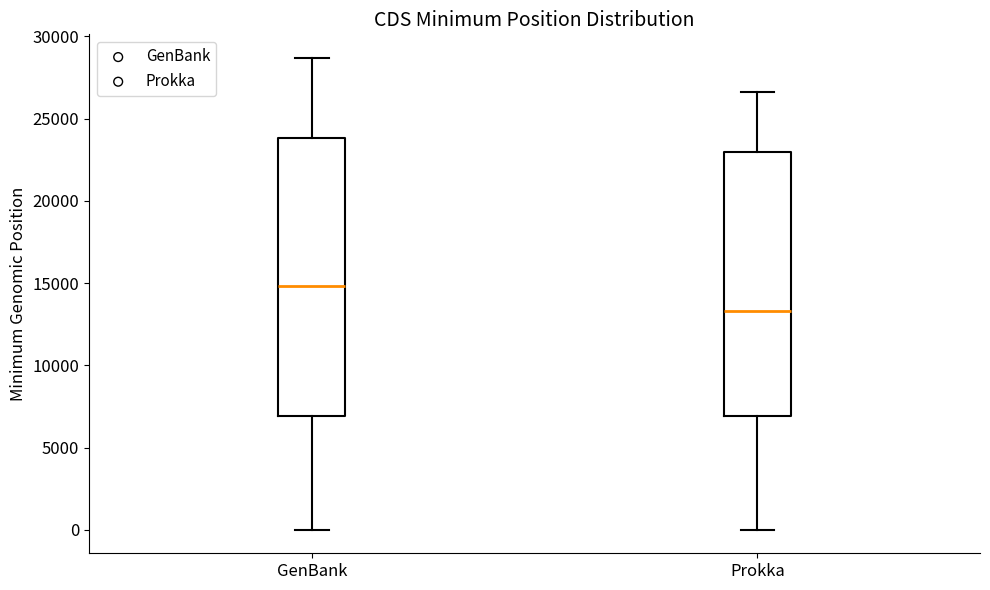

Reading left to right, transcribe this box plot: for each box, give where its median line is, the range the box spans, and where its two whiskers end, as read against the y-axis. The values are not printed on the chart, so give them approximately, as read against the axis.

GenBank: median 15000, box 7000 to 24000, whiskers 0 to 28500
Prokka: median 13500, box 7000 to 23000, whiskers 0 to 26500